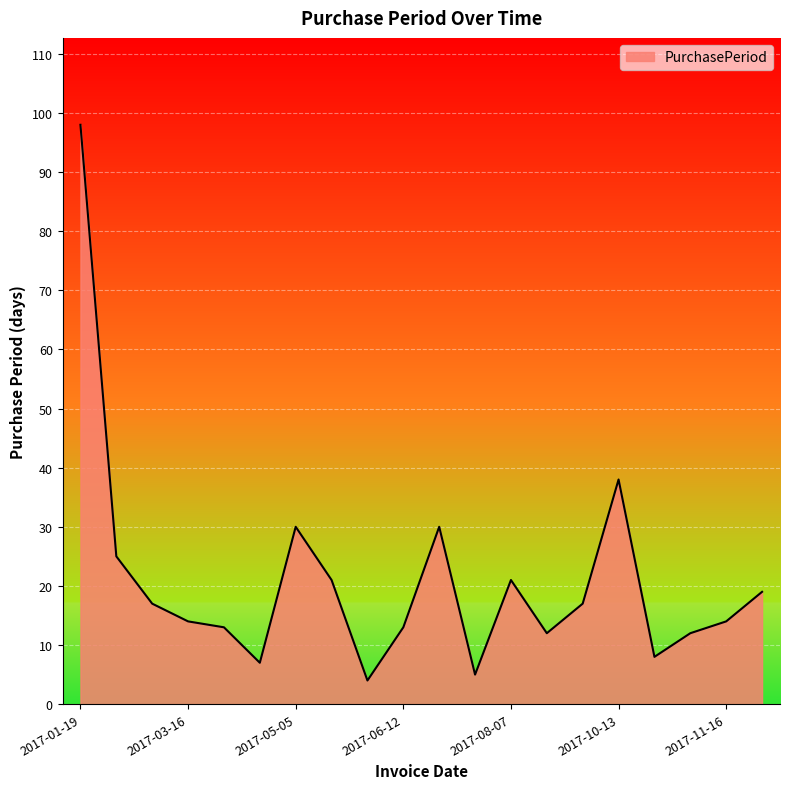

What is the minimum value shown in the chart?

4